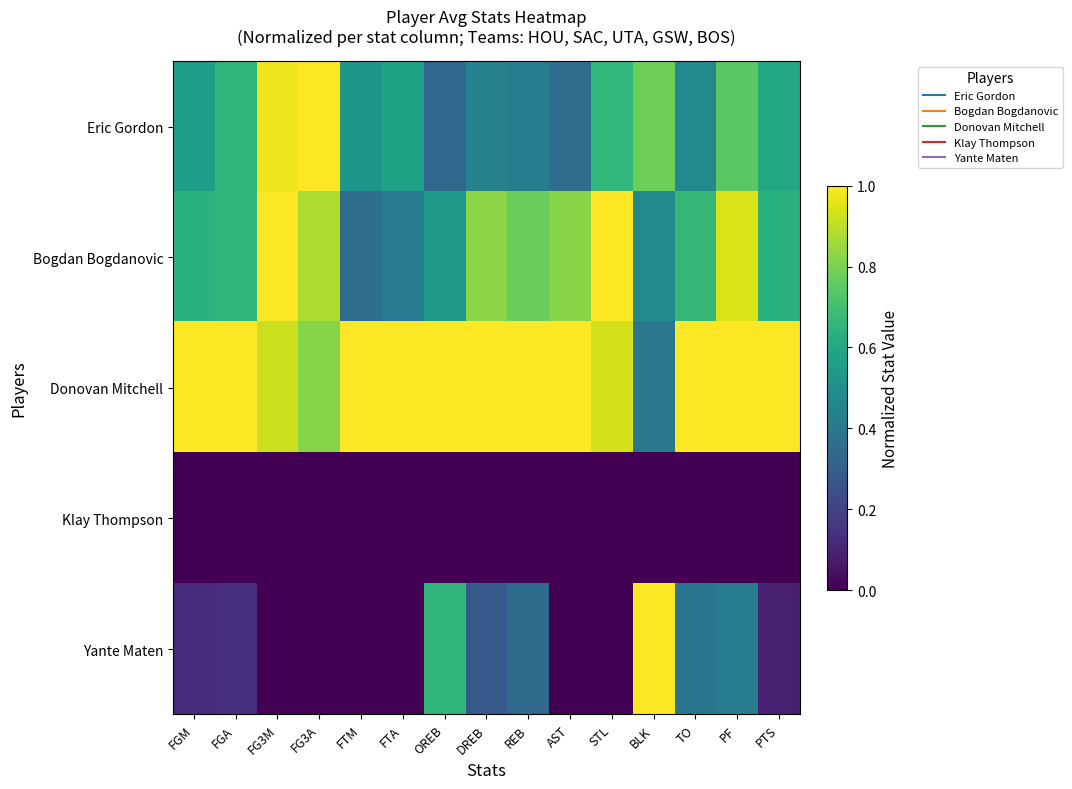

At FG3M, list the series in order from largest to smallest.

Bogdan Bogdanovic, Eric Gordon, Donovan Mitchell, Klay Thompson, Yante Maten